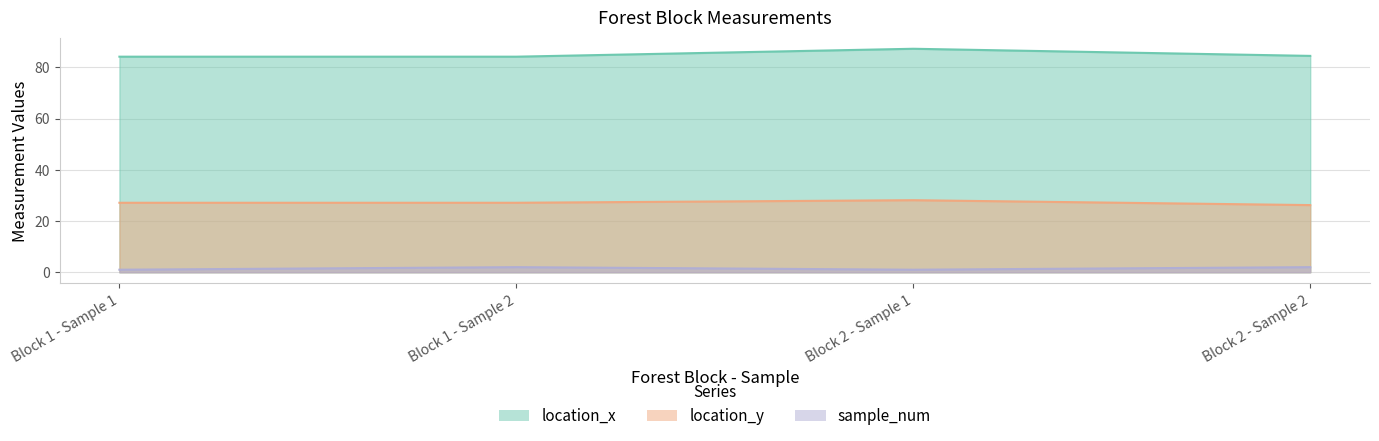

What is the sum of all sample_num values?

6.0